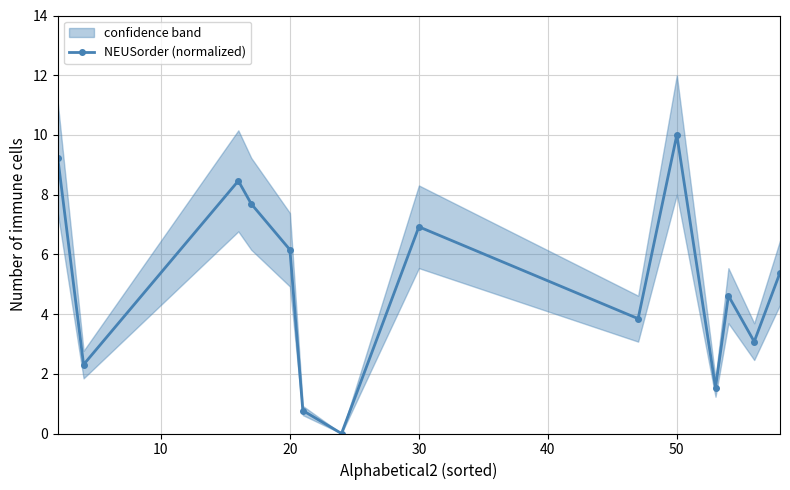

True or false: NEUSorder (normalized) has more than 1 points higher than both neighbors.

True